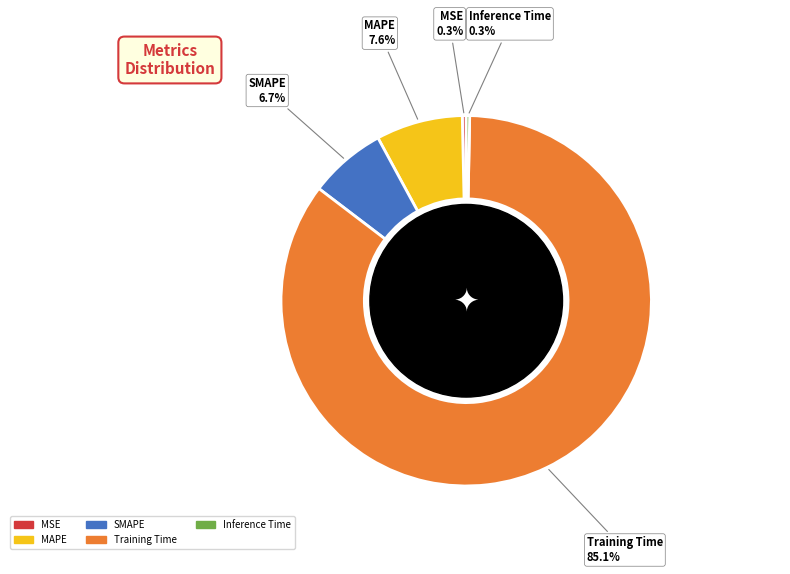

Combined, what portion of the pie is Training Time and Inference Time?

85.4%